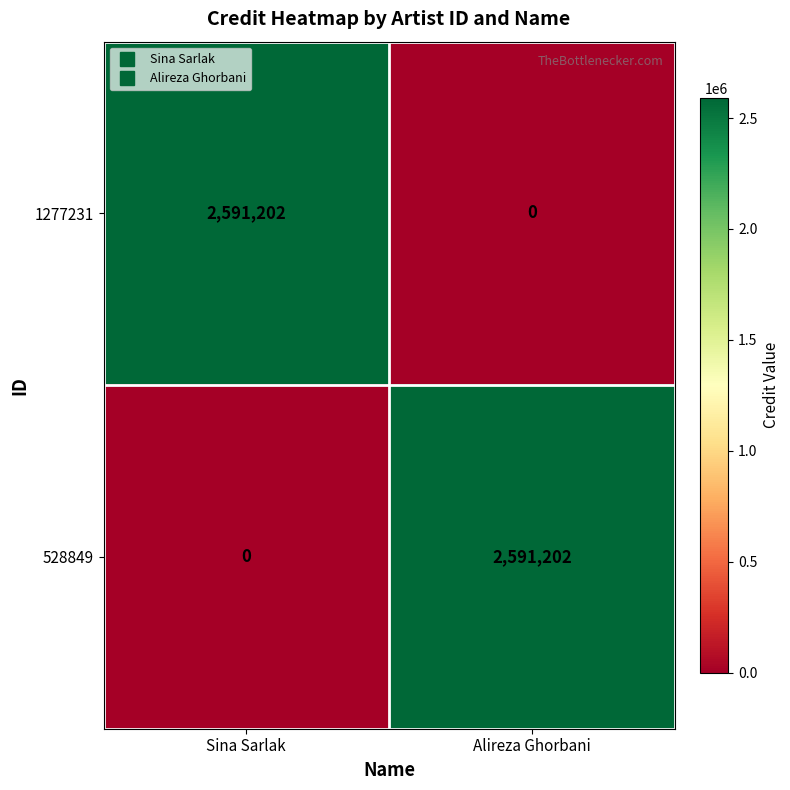

Reading right to left, transcribe all the data shown in this chart.

1277231: Alireza Ghorbani=0	Sina Sarlak=2591202
528849: Alireza Ghorbani=2591202	Sina Sarlak=0